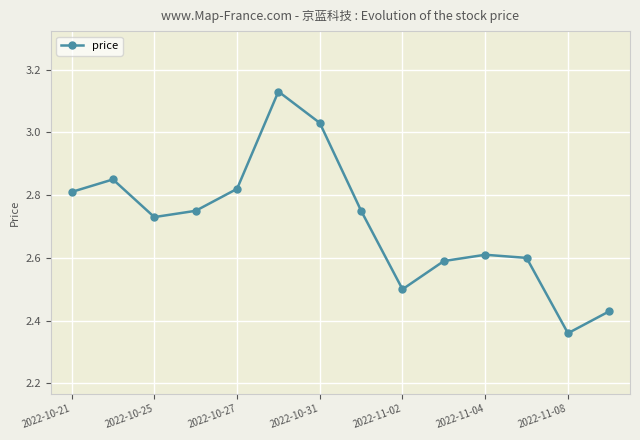

What is the sum of all values?

38.0